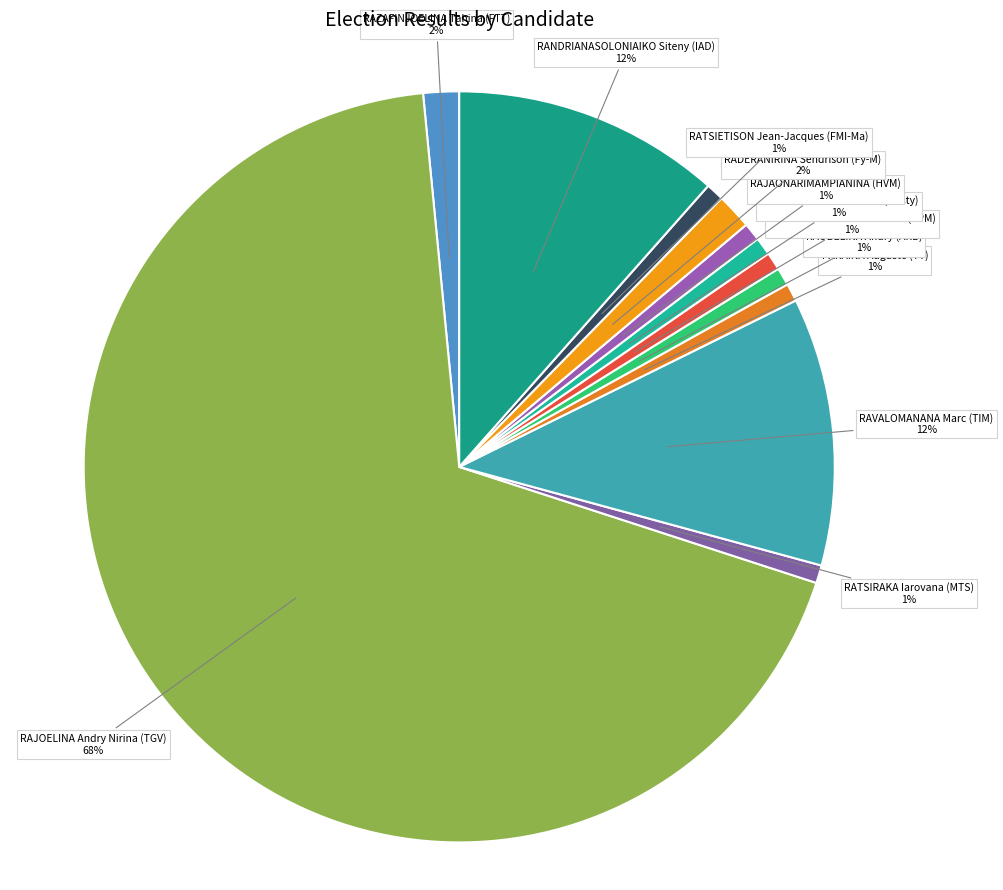

To the nearest percent, what is the average slice percentage?

8%